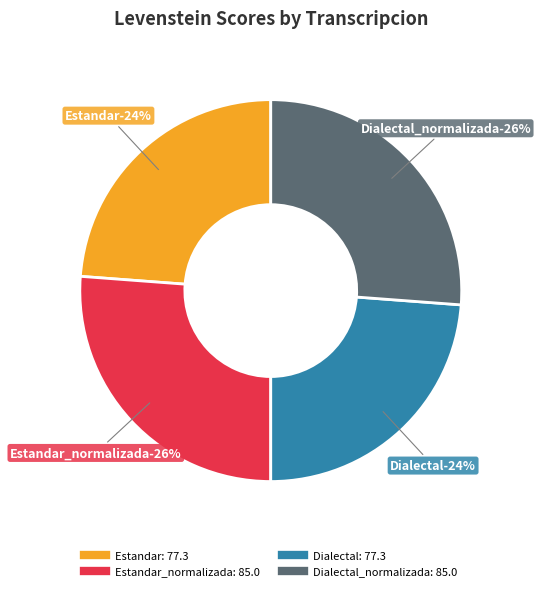

How many segments does this pie chart have?

4